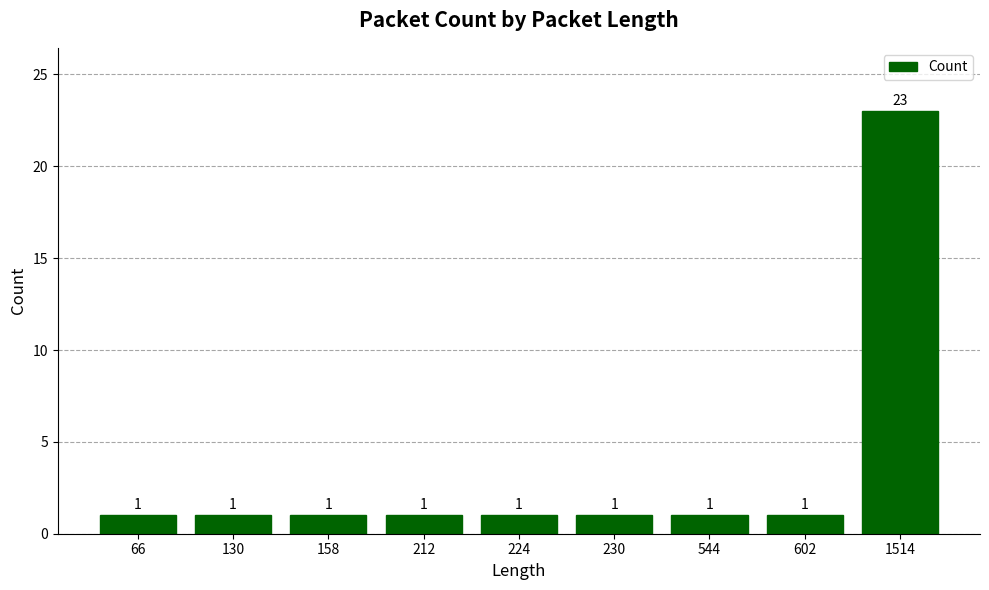

Count the number of data series in this chart.

1